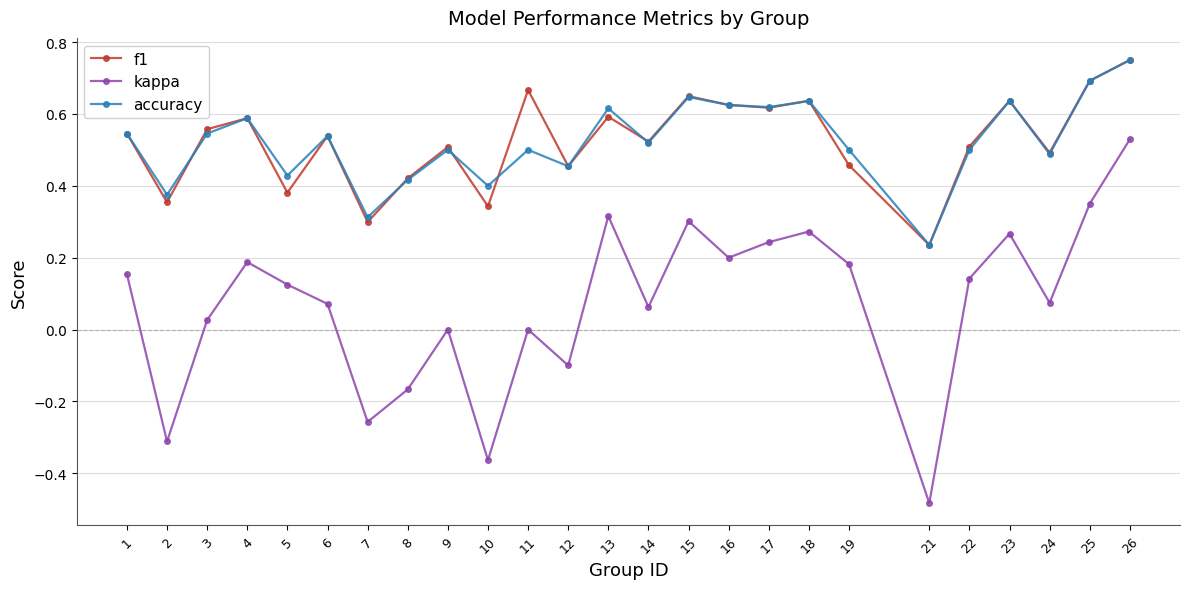

At which category is the sum across all series the highest?

26